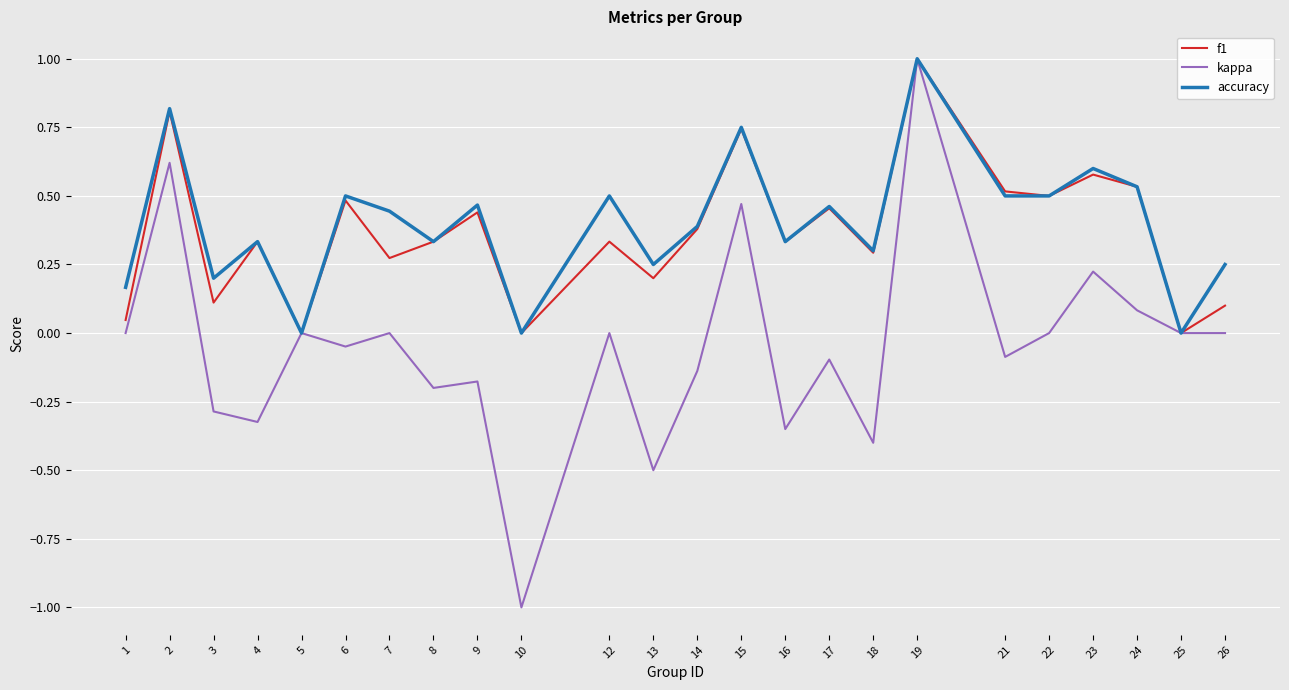

At which category is the sum across all series the highest?

19